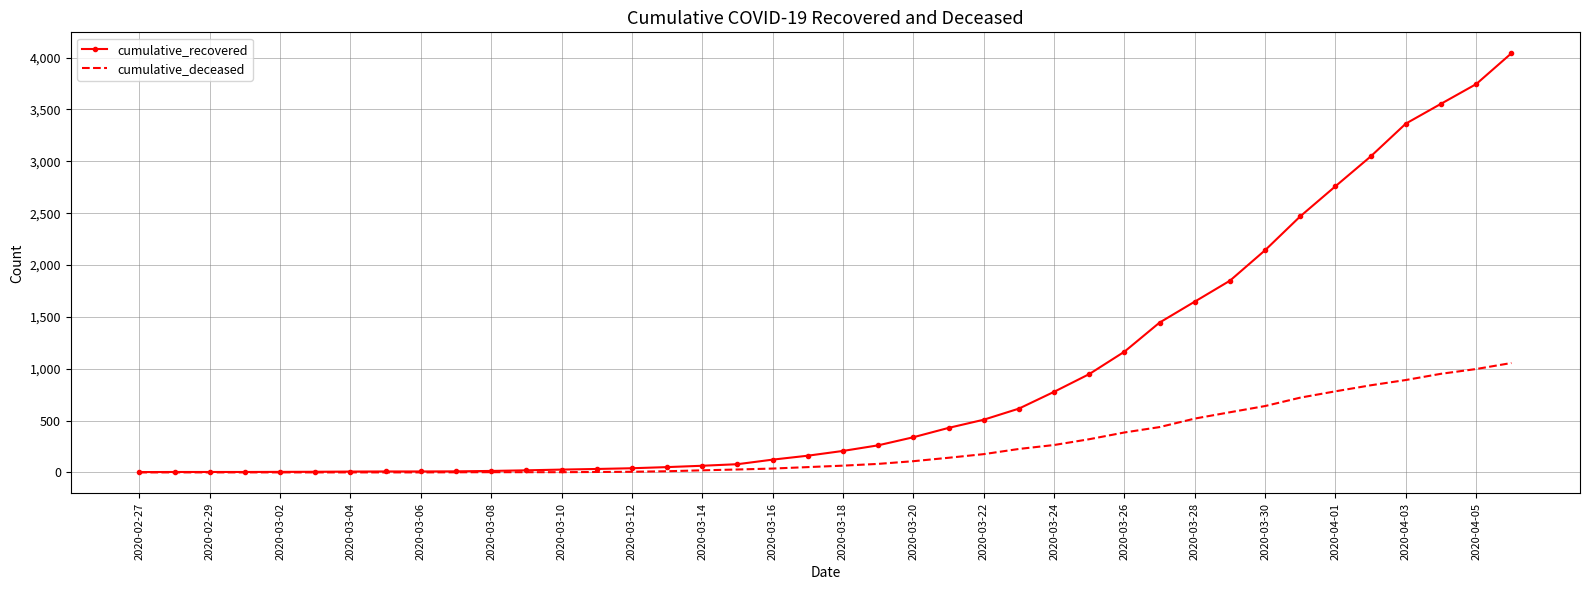

Rank the series by their average value, from lowest to highest.

cumulative_deceased, cumulative_recovered